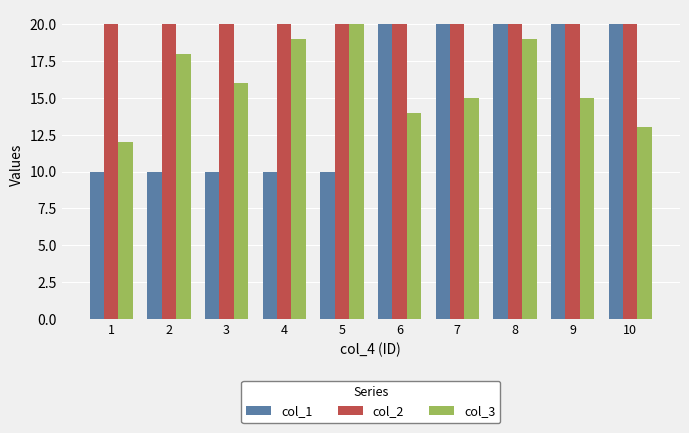

Reading right to left, list all the values displayed in this chart.

col_1: 10=20	9=20	8=20	7=20	6=20	5=10	4=10	3=10	2=10	1=10
col_2: 10=20	9=20	8=20	7=20	6=20	5=20	4=20	3=20	2=20	1=20
col_3: 10=13	9=15	8=19	7=15	6=14	5=20	4=19	3=16	2=18	1=12